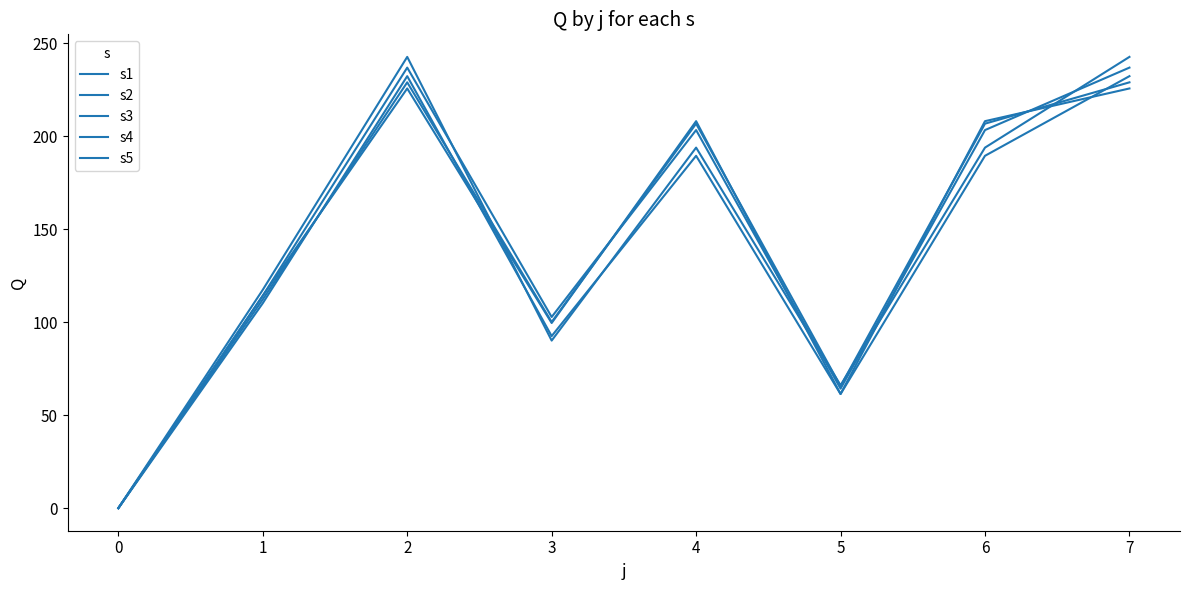

What is the greatest value displayed?

242.6